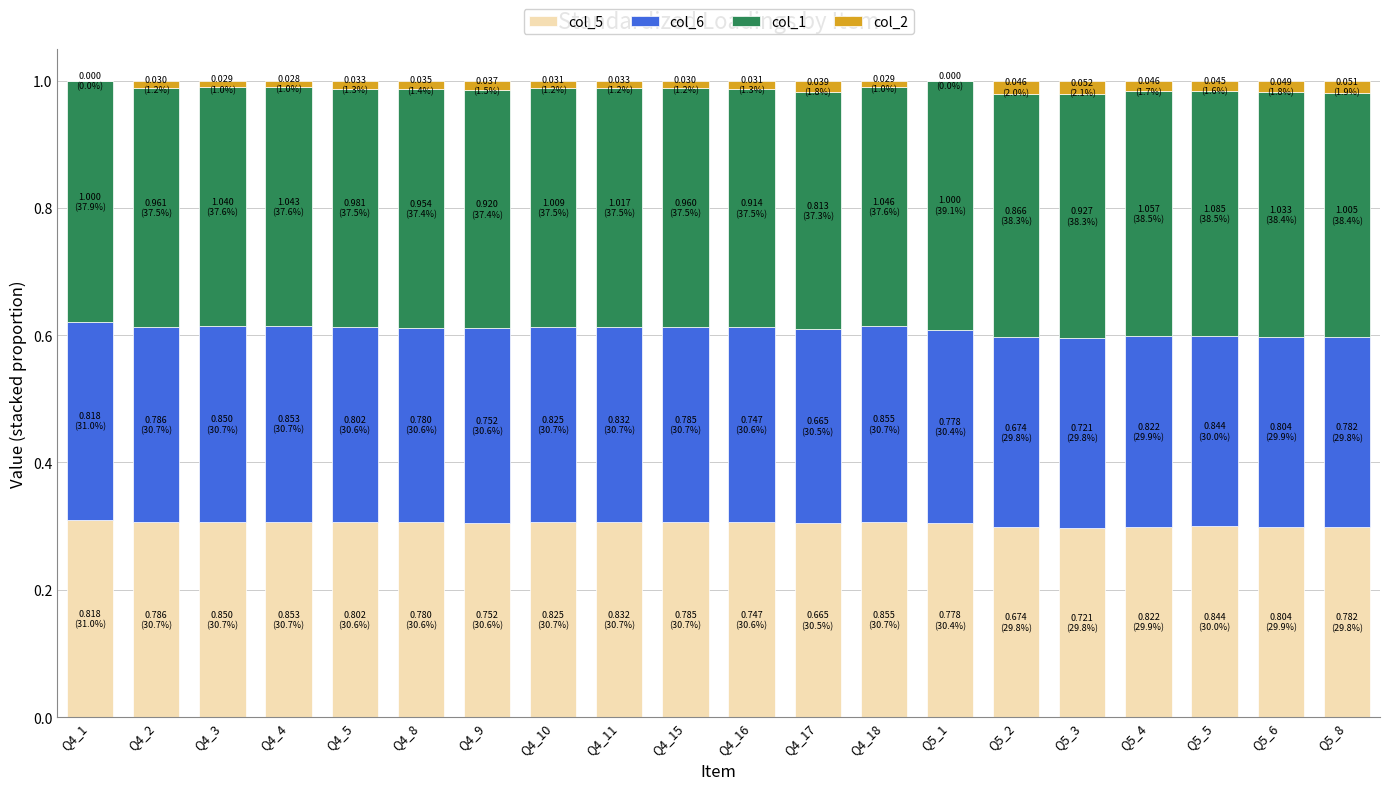

Are the bars grouped side by side (vs. stacked)?

No